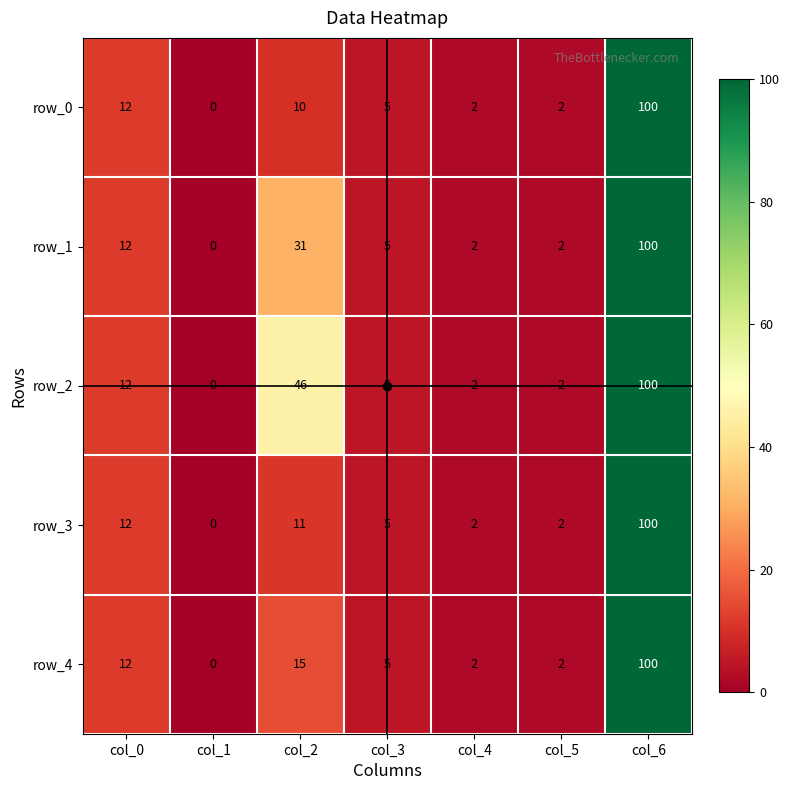

At how many categories does at least one series exceed 28?

2